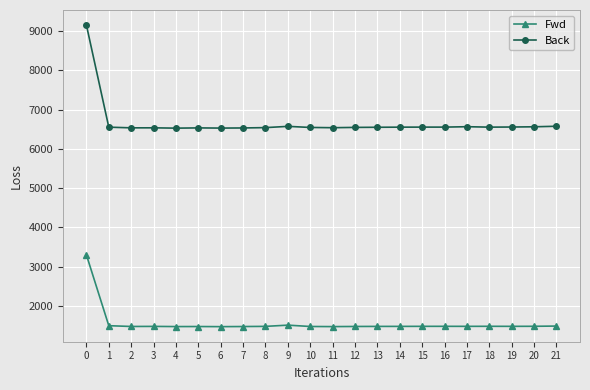

The value of Fwd at 6 is 1476.1. True or false?

True